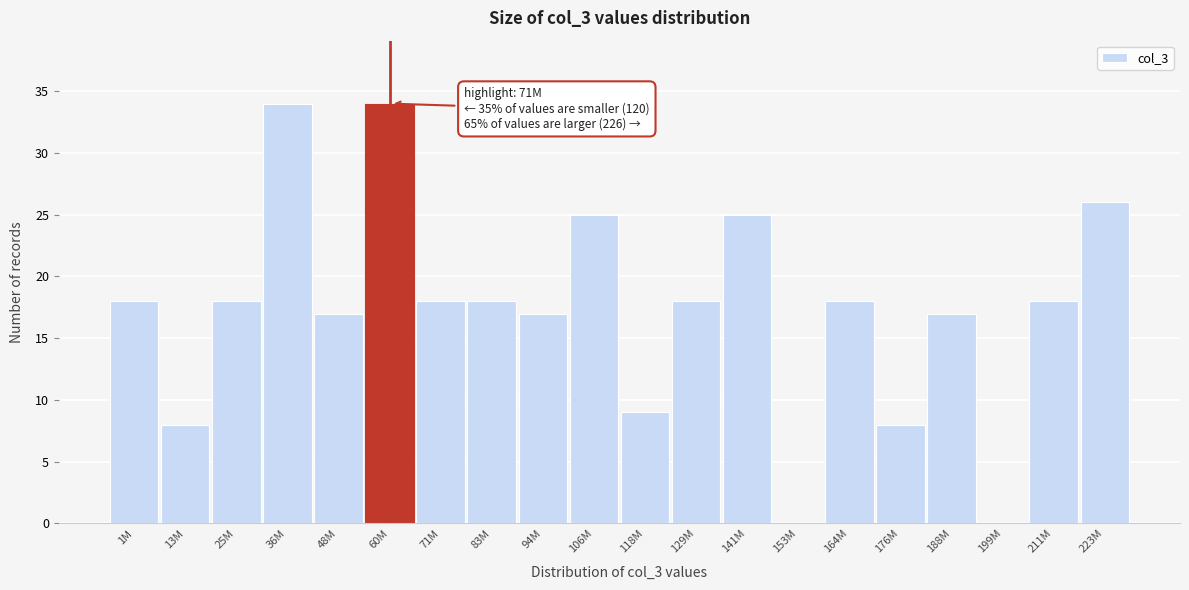

Reading left to right, extract all data points from this chart.

1M=18	13M=8	25M=18	36M=34	48M=17	60M=34	71M=18	83M=18	94M=17	106M=25	118M=9	129M=18	141M=25	153M=0	164M=18	176M=8	188M=17	199M=0	211M=18	223M=26